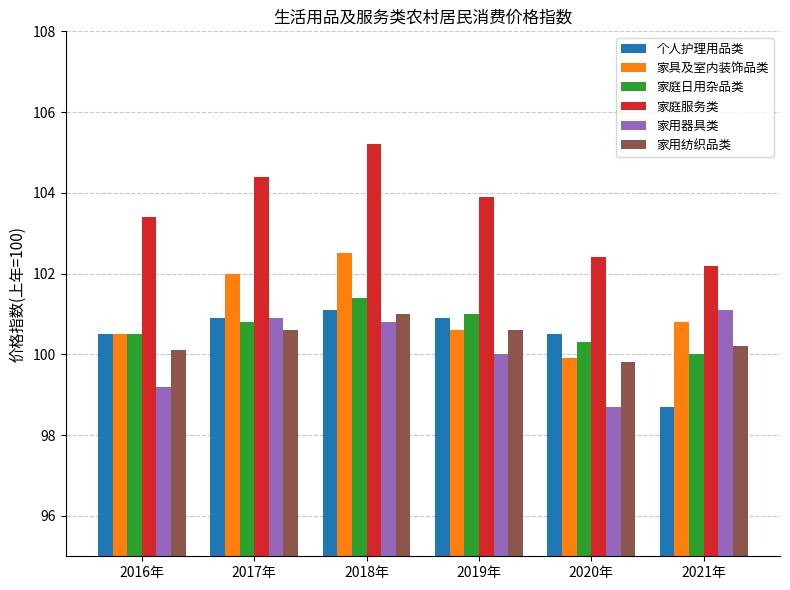

Is the value of 家庭服务类 at 2016年 greater than the value of 家用器具类 at 2020年?

Yes